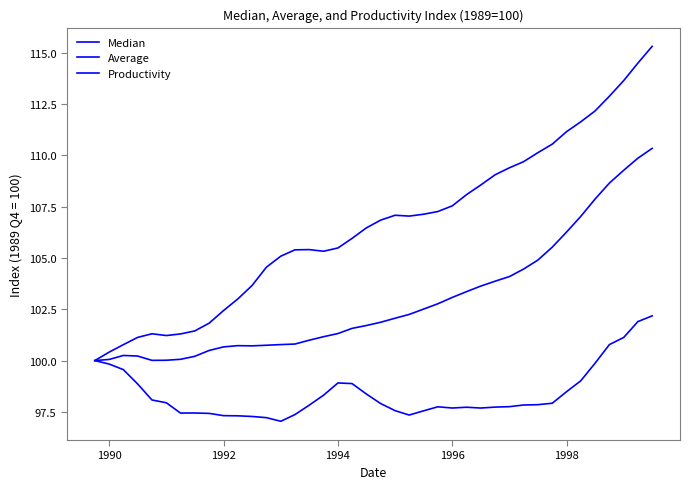

How many lines are shown in the chart?

3